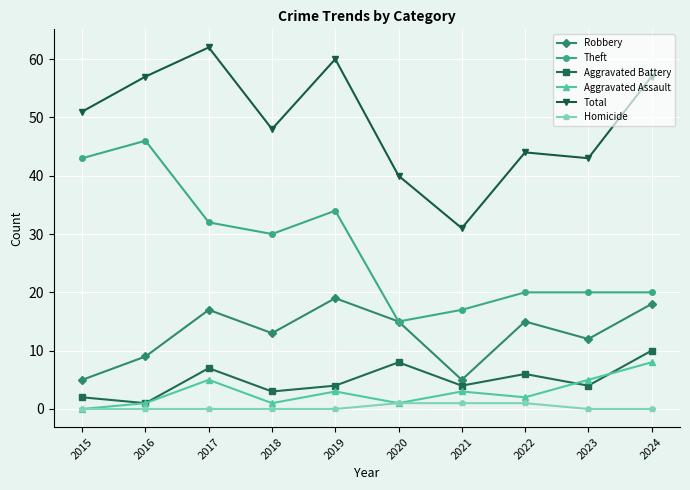

Where is the first local minimum for Total?

2018